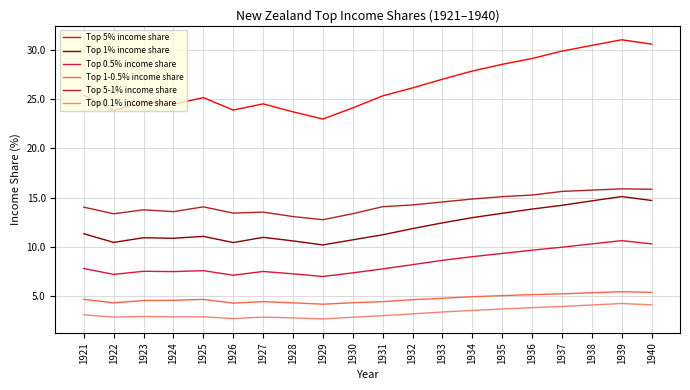

Is it true that Top 5% income share equals 25.3 at 1931?

True